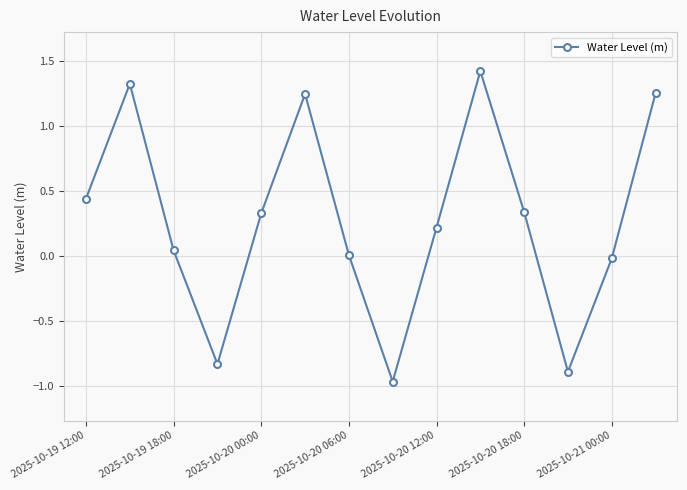

True or false: the data has more than 0 interior local peaks.

True